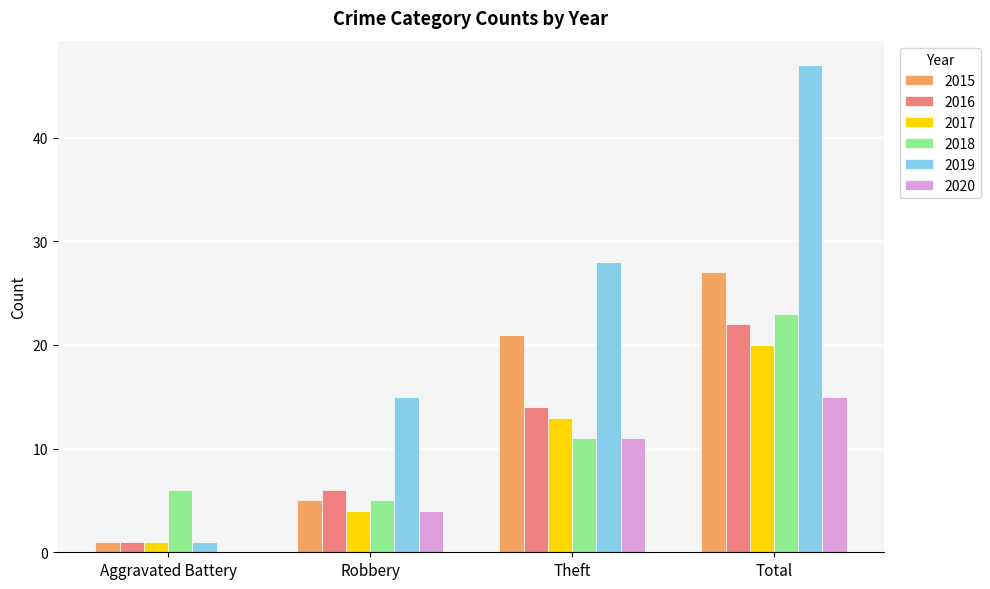

What is the difference between the 2020 values at Robbery and Aggravated Battery?

4